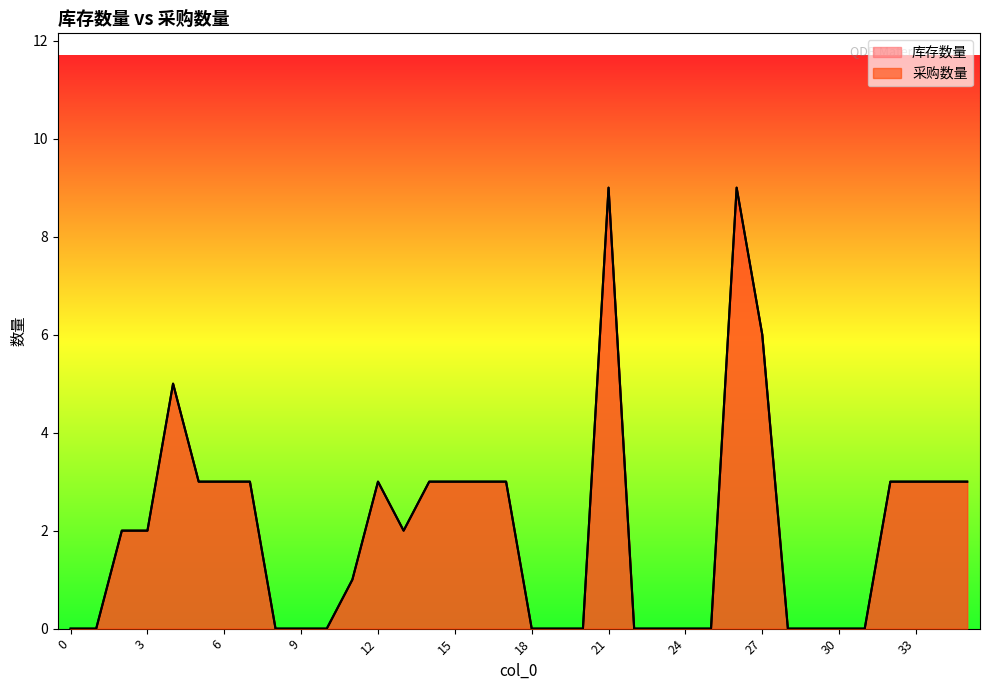

What is the difference between the 采购数量 values at 7 and 28?

3